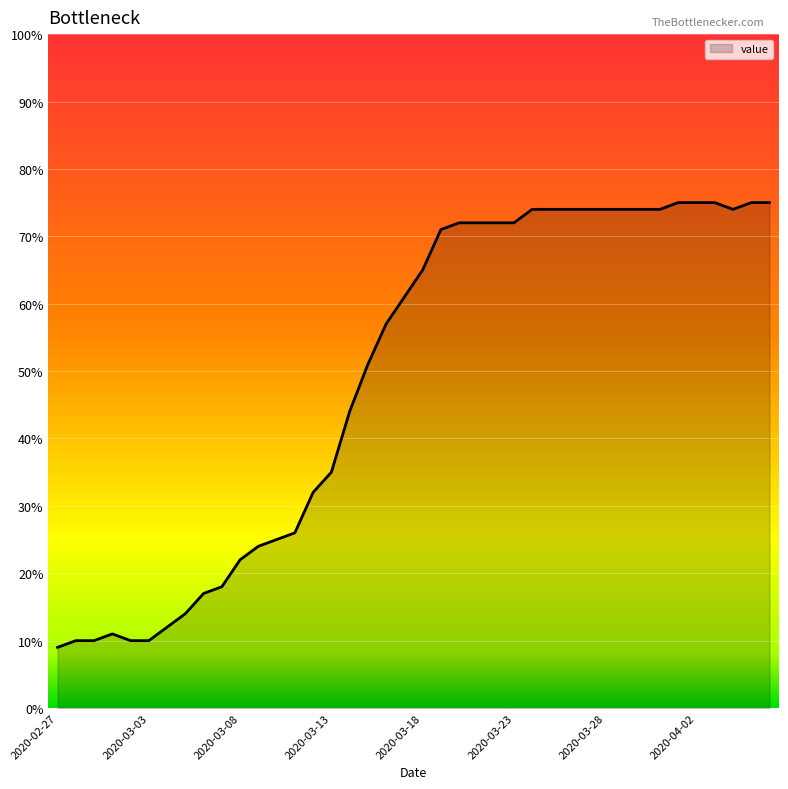

What is the greatest value displayed?

75